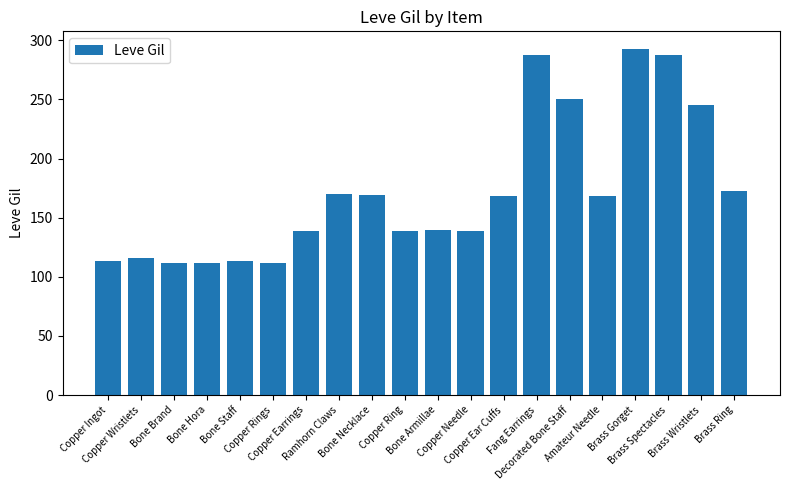

What is the difference between the maximum and minimum values?

181